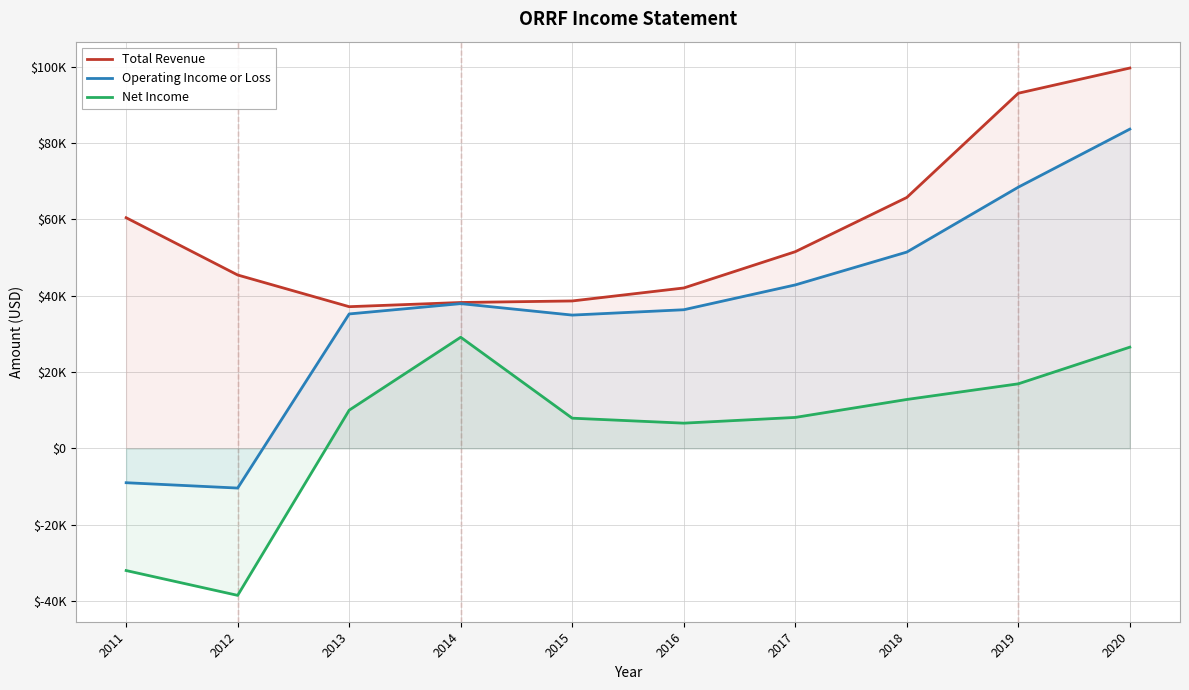

What is the lowest value of the Total Revenue series?

37100